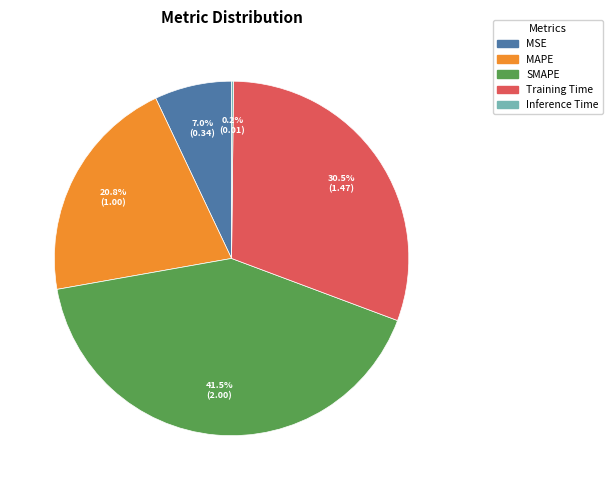

Is the sum of Training Time and MSE greater than half?

No